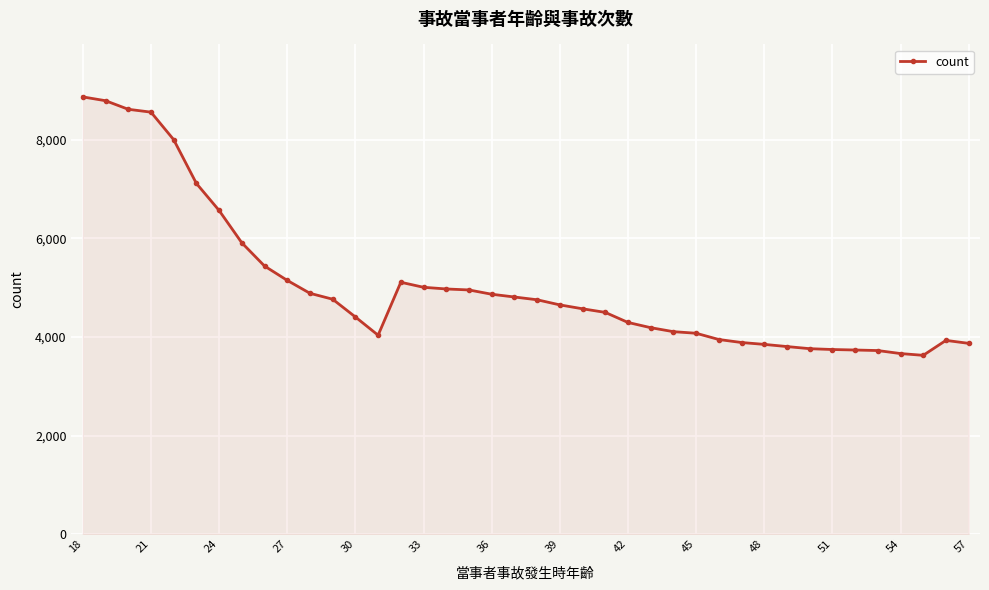

What is the average value?

5036